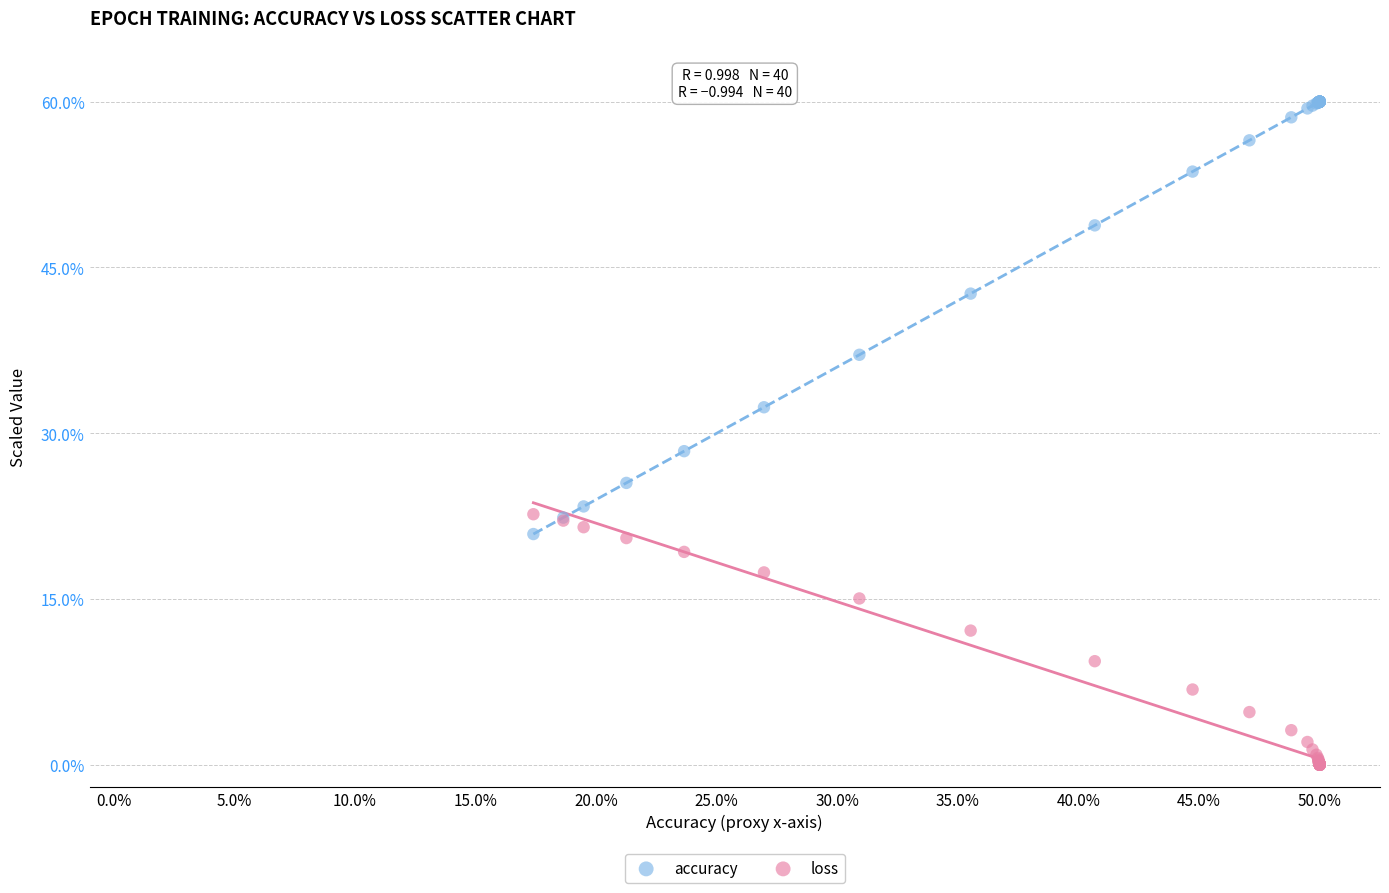

Across all series, what Y value is closest to 30?

28.4